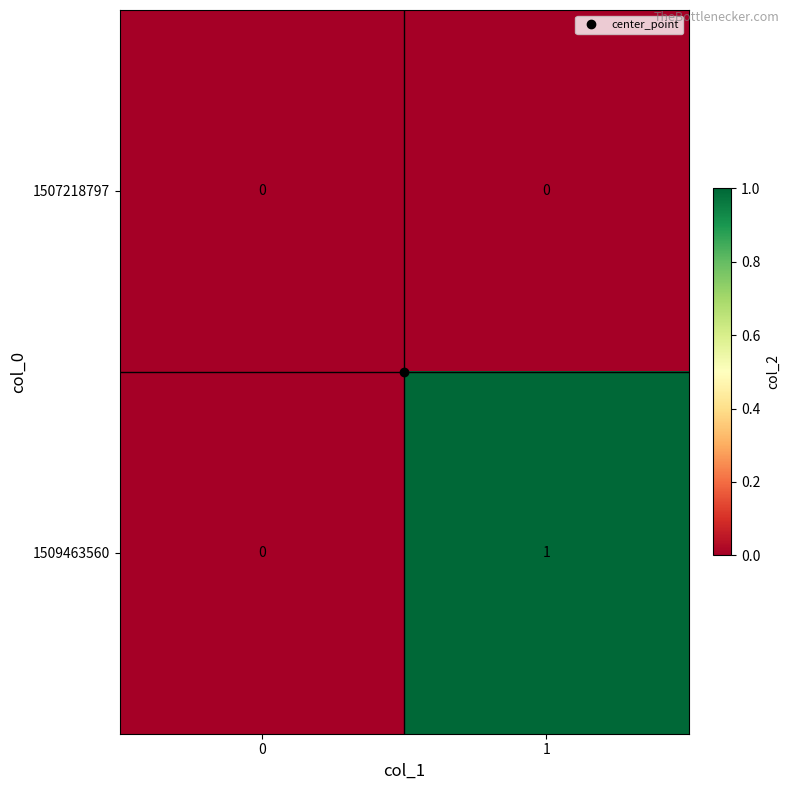

Which series has the largest total across all categories?

1509463560